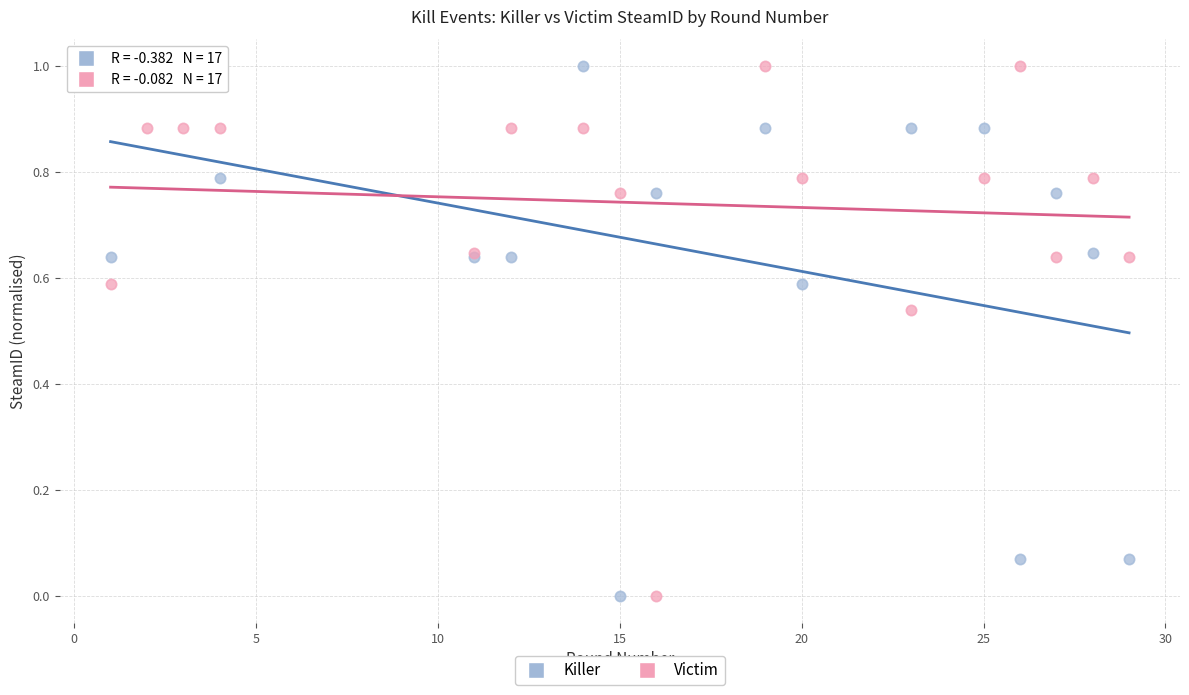

What is the X range (max minus min) for the scatter plot?

28.0